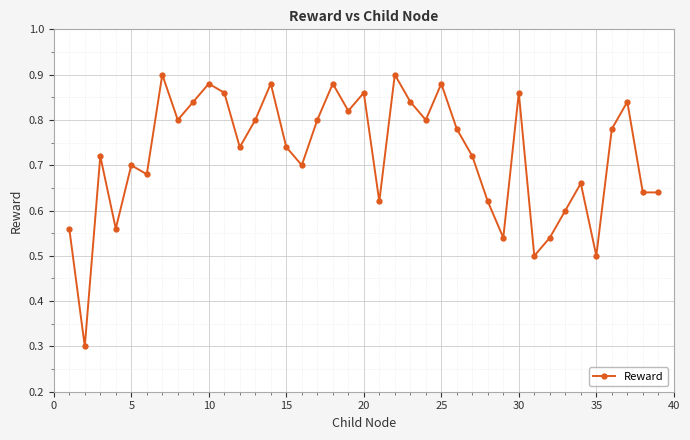

How many lines are shown in the chart?

1